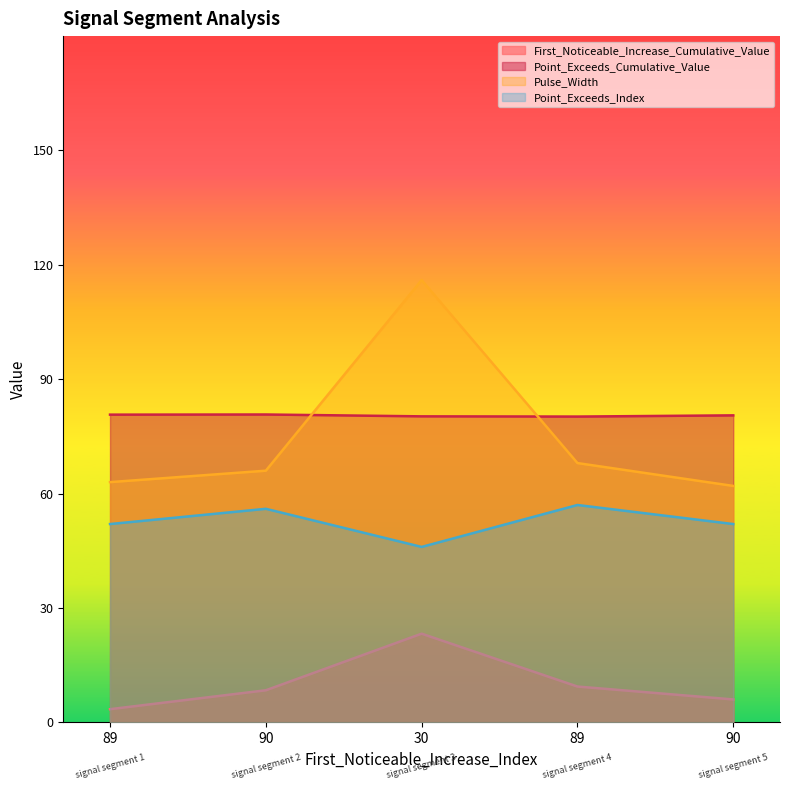

Reading left to right, extract all data points from this chart.

First_Noticeable_Increase_Cumulative_Value: 89=3.4	90=8.4	30=23.2	89=9.4	90=6.0
Point_Exceeds_Cumulative_Value: 89=80.7	90=80.7	30=80.3	89=80.2	90=80.5
Pulse_Width: 89=63.0	90=66.0	30=116.0	89=68.0	90=62.0
Point_Exceeds_Index: 89=52.0	90=56.0	30=46.0	89=57.0	90=52.0